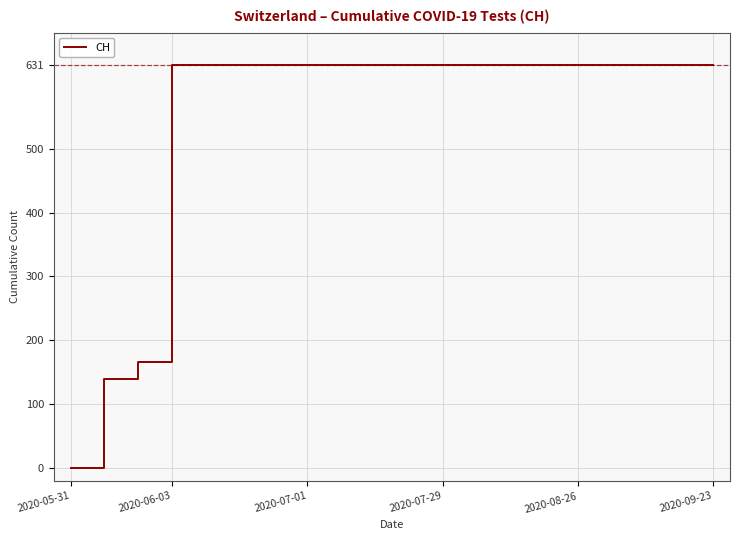

What is the difference between the maximum and minimum values?

631